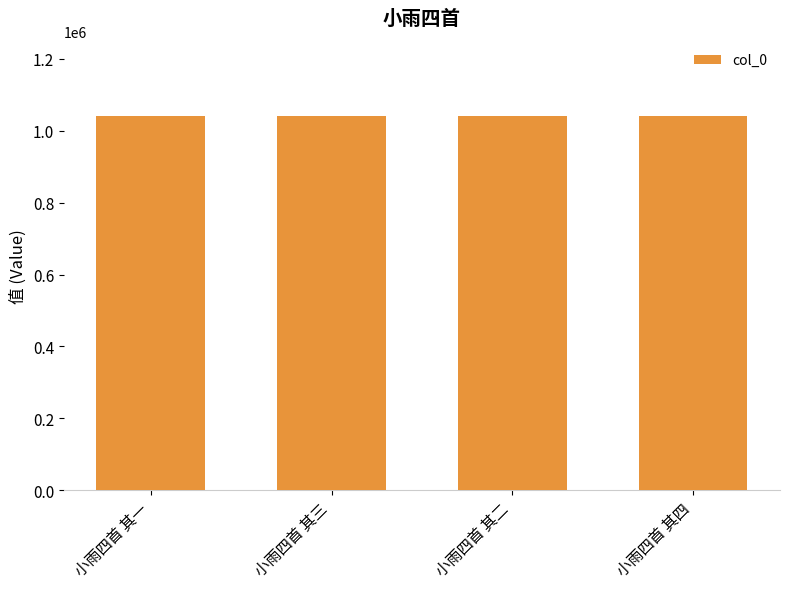

What is the ratio of the value at 小雨四首 其二 to the value at 小雨四首 其一?

1.0